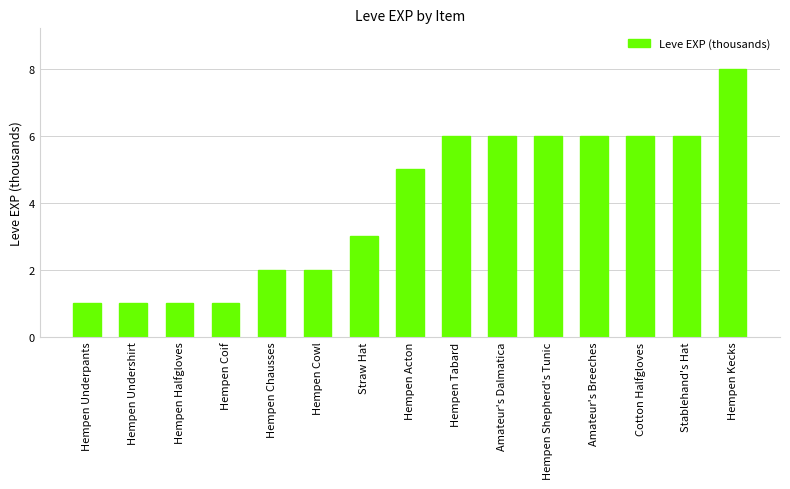

Which category has the highest value across all series?

Hempen Kecks